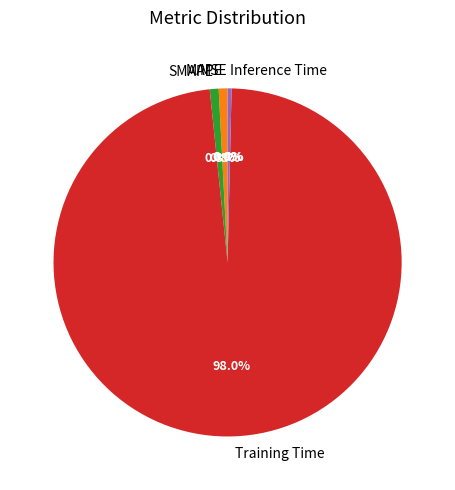

To the nearest percent, what is the average slice percentage?

20%